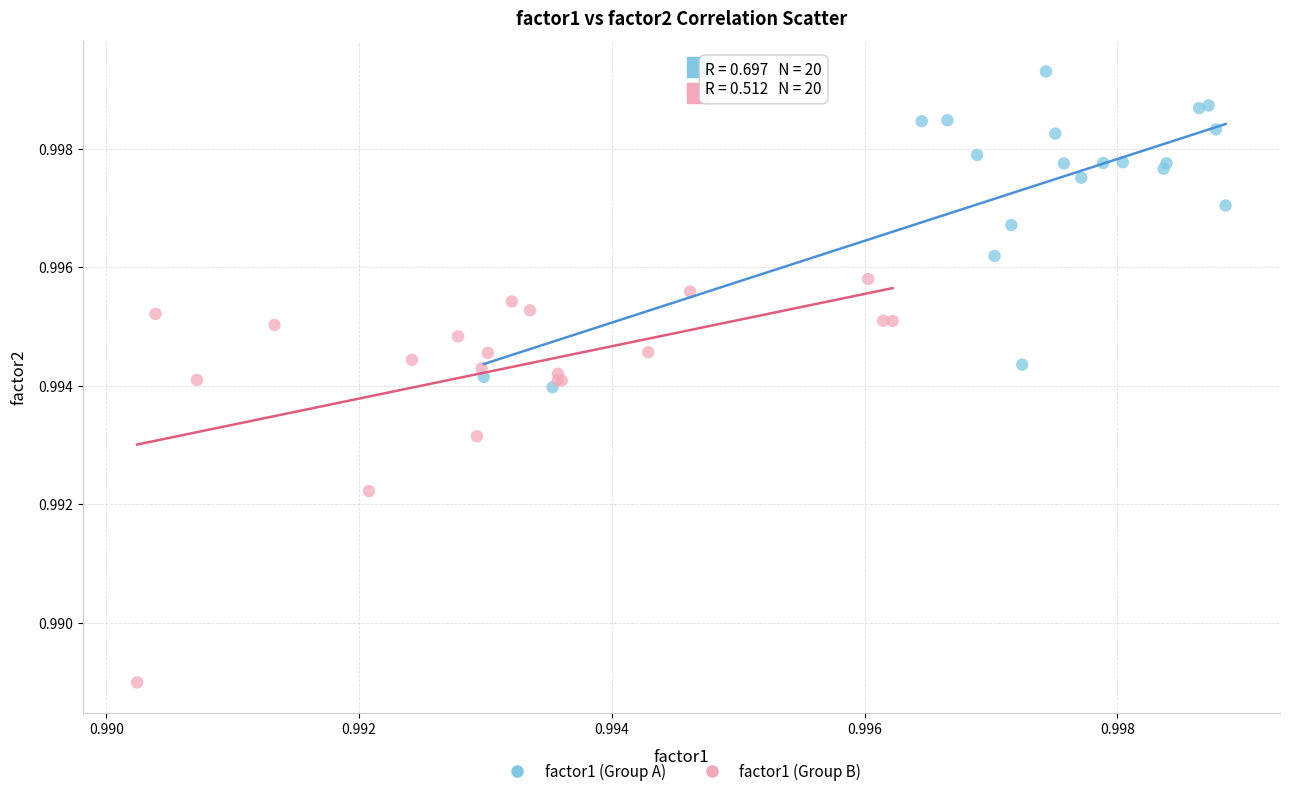

What are all the series names shown in the legend?

factor1 (Group A), factor1 (Group B)